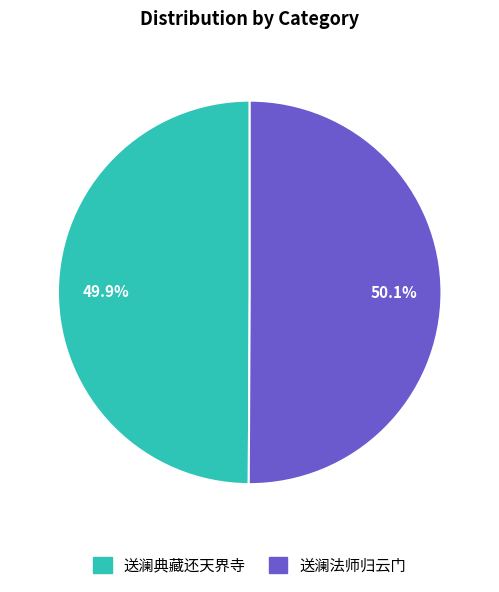

To the nearest percent, what is the average slice percentage?

50%